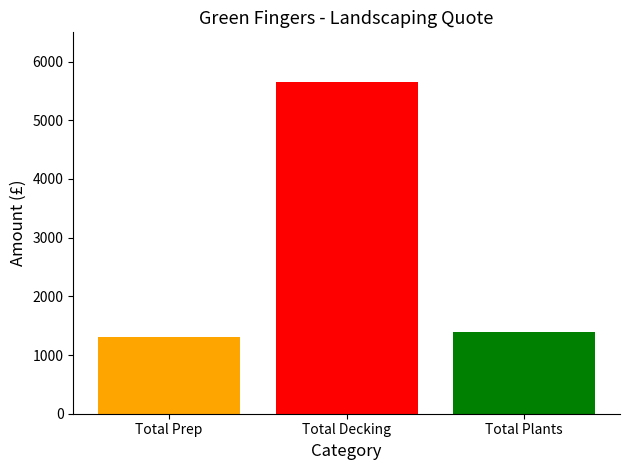

Is it true that the value at Total Decking is 5650?

True